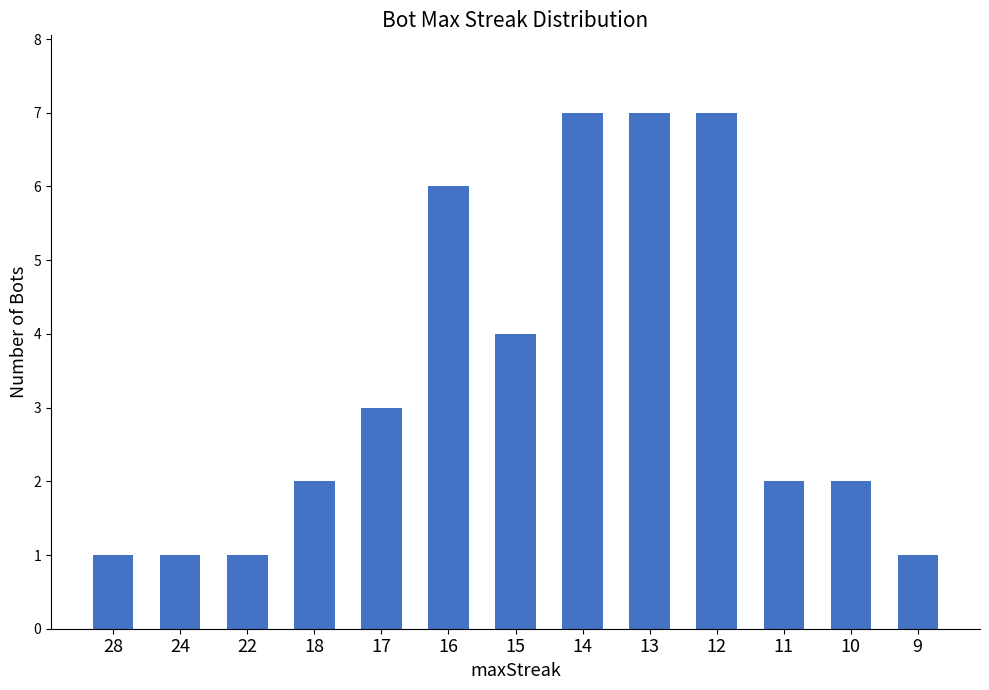

What is the change in value from 15 to 11?

-2